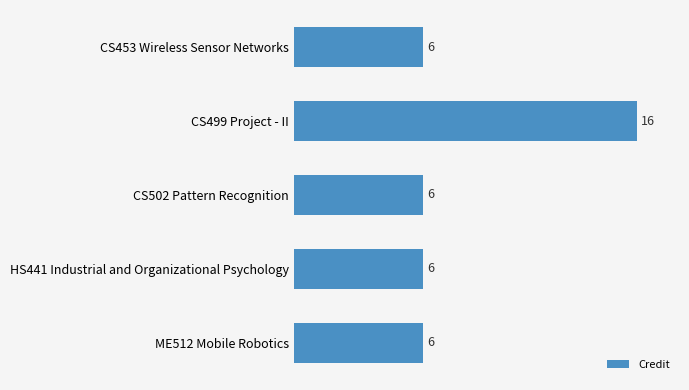

True or false: the data shows 8 at HS441 Industrial and Organizational Psychology.

False